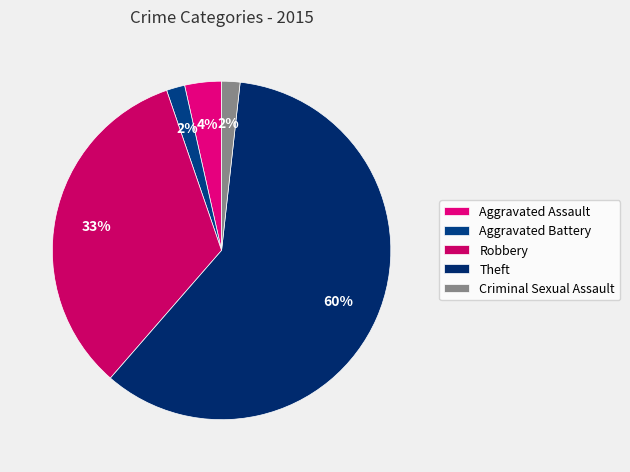

Is there any slice that represents more than half of the pie?

Yes